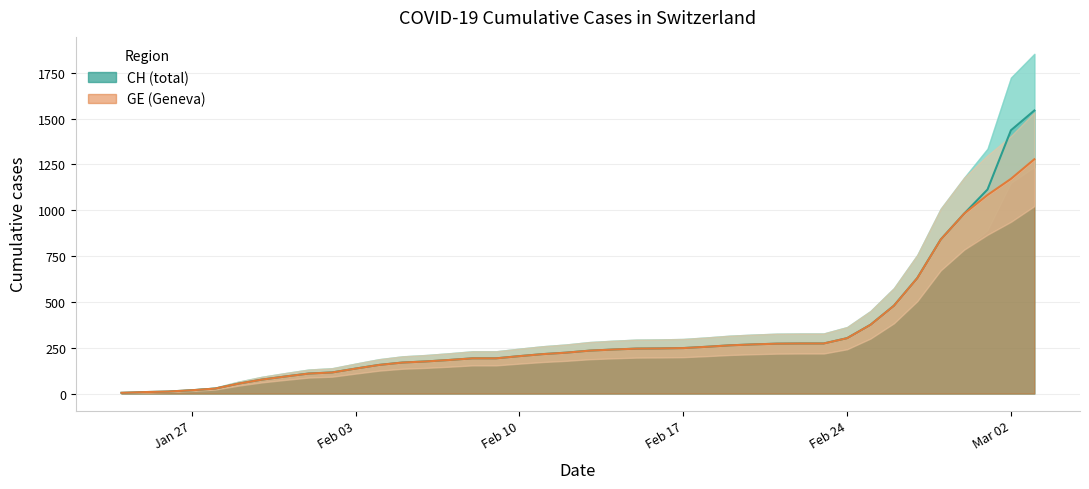

Rank the series by their maximum value, from lowest to highest.

GE, CH